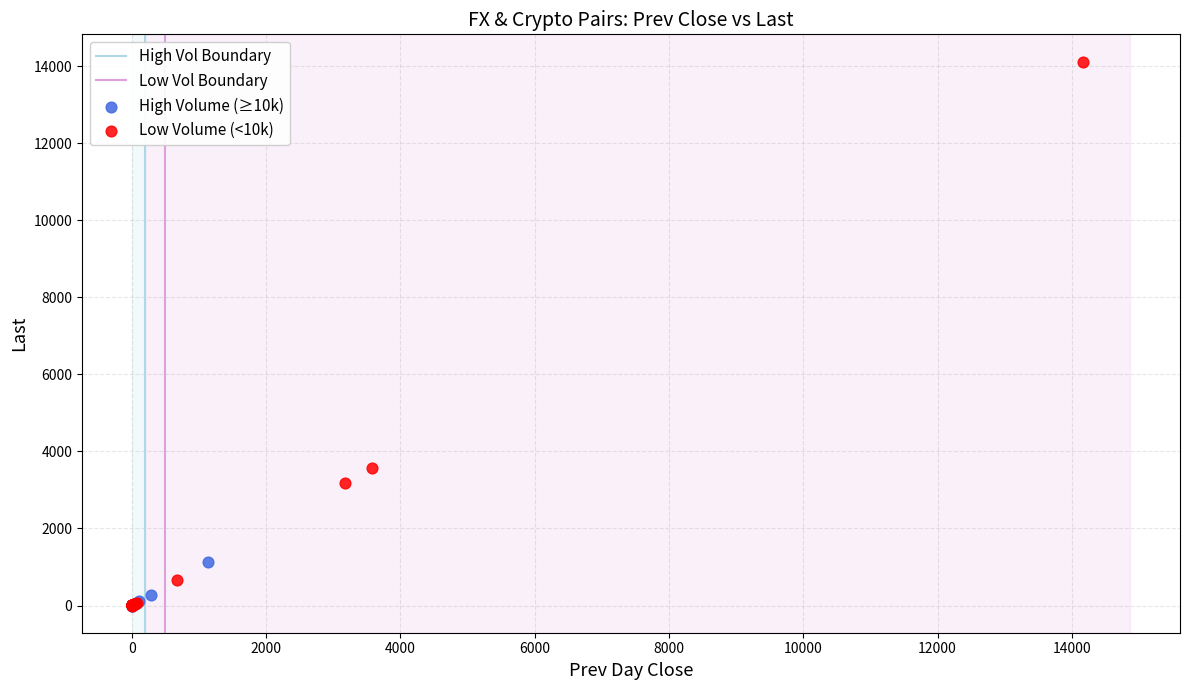

Which series has the widest spread of Y values?

Low Volume (<10k)